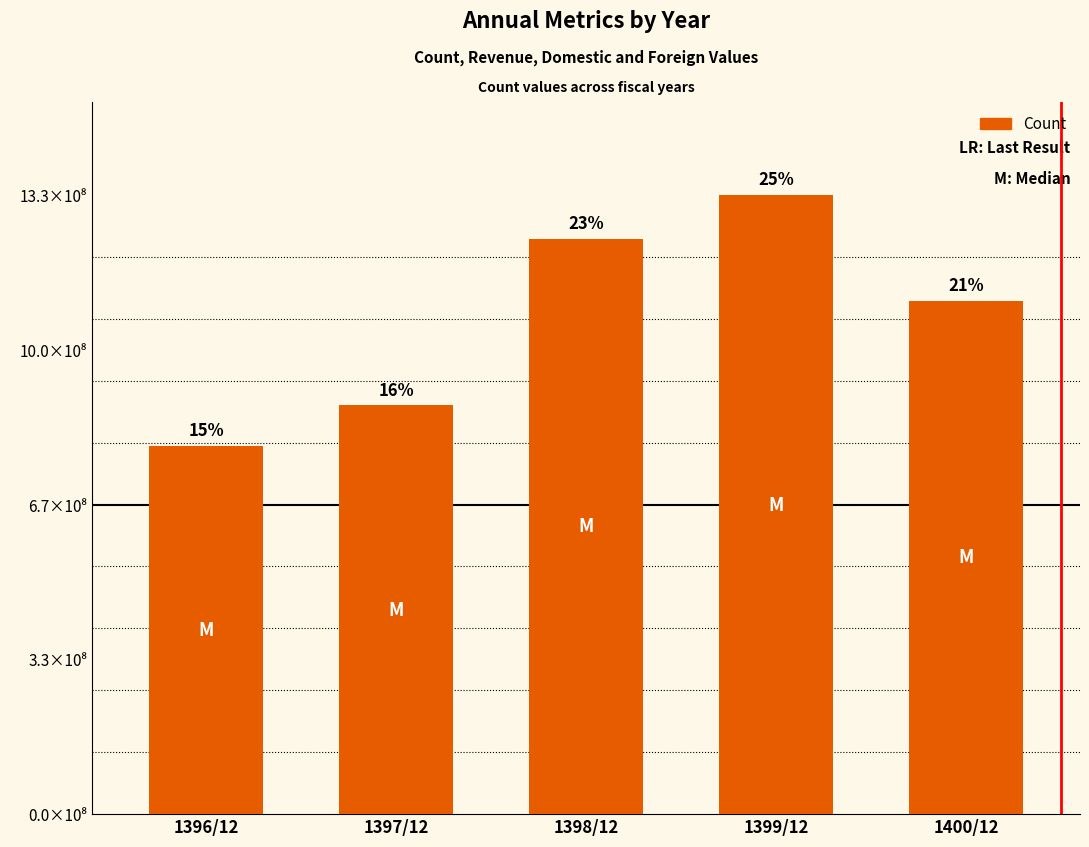

Does the chart contain any negative values?

No